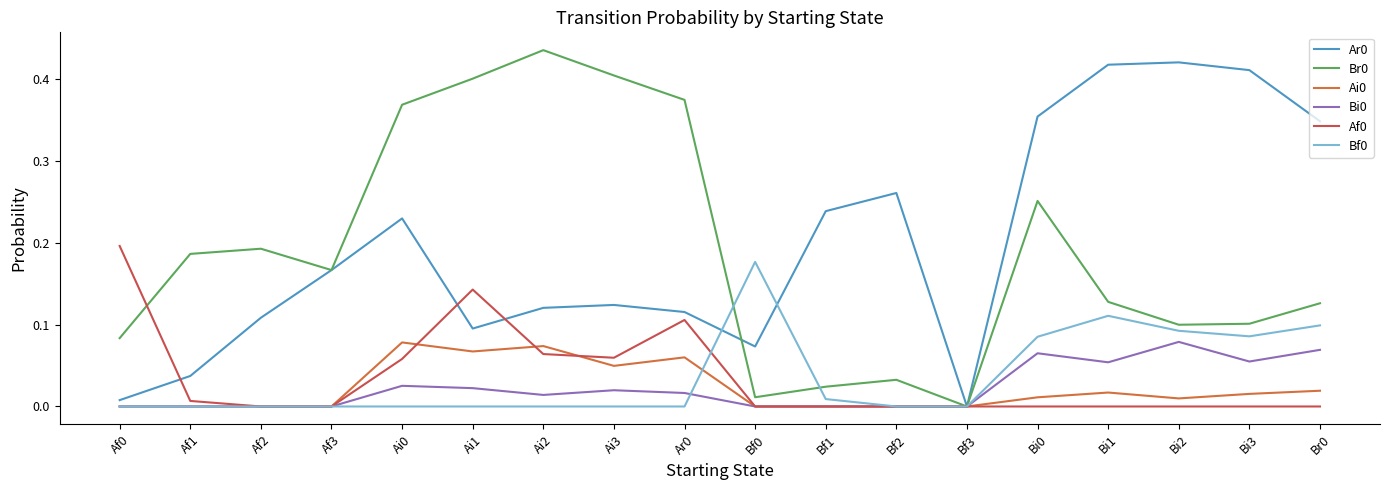

Does the chart display data point markers on the line(s)?

No